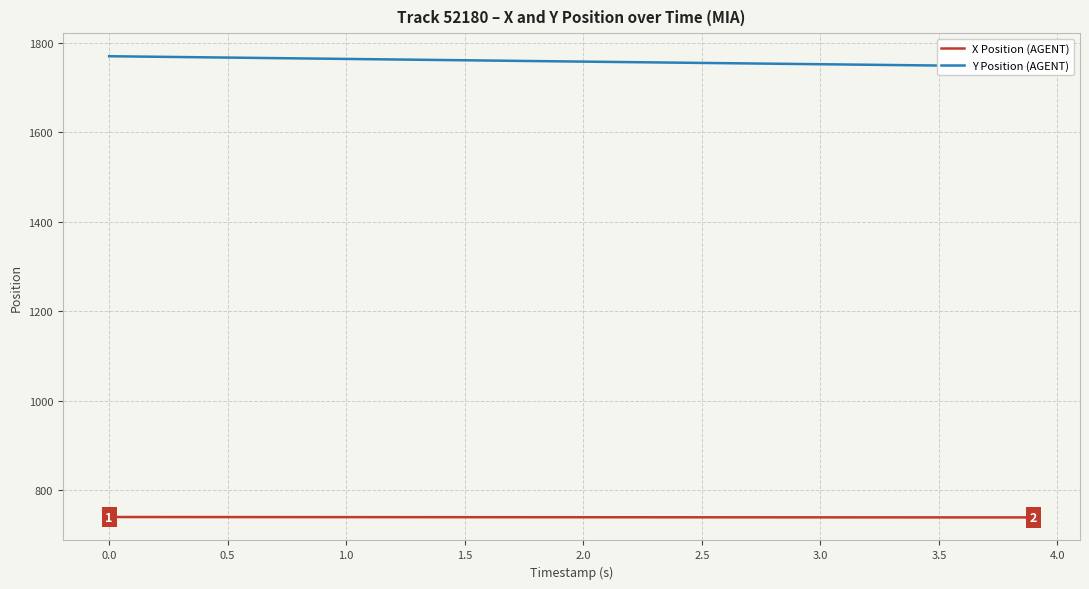

The value of X Position (AGENT) at 0.0 is 739.6. True or false?

True